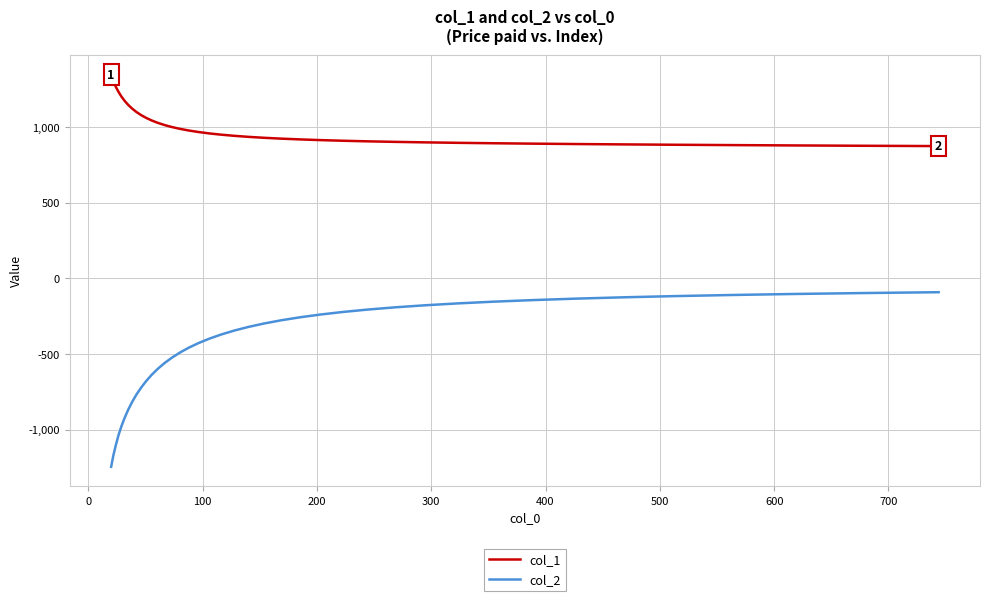

Which series has the largest total across all categories?

col_1